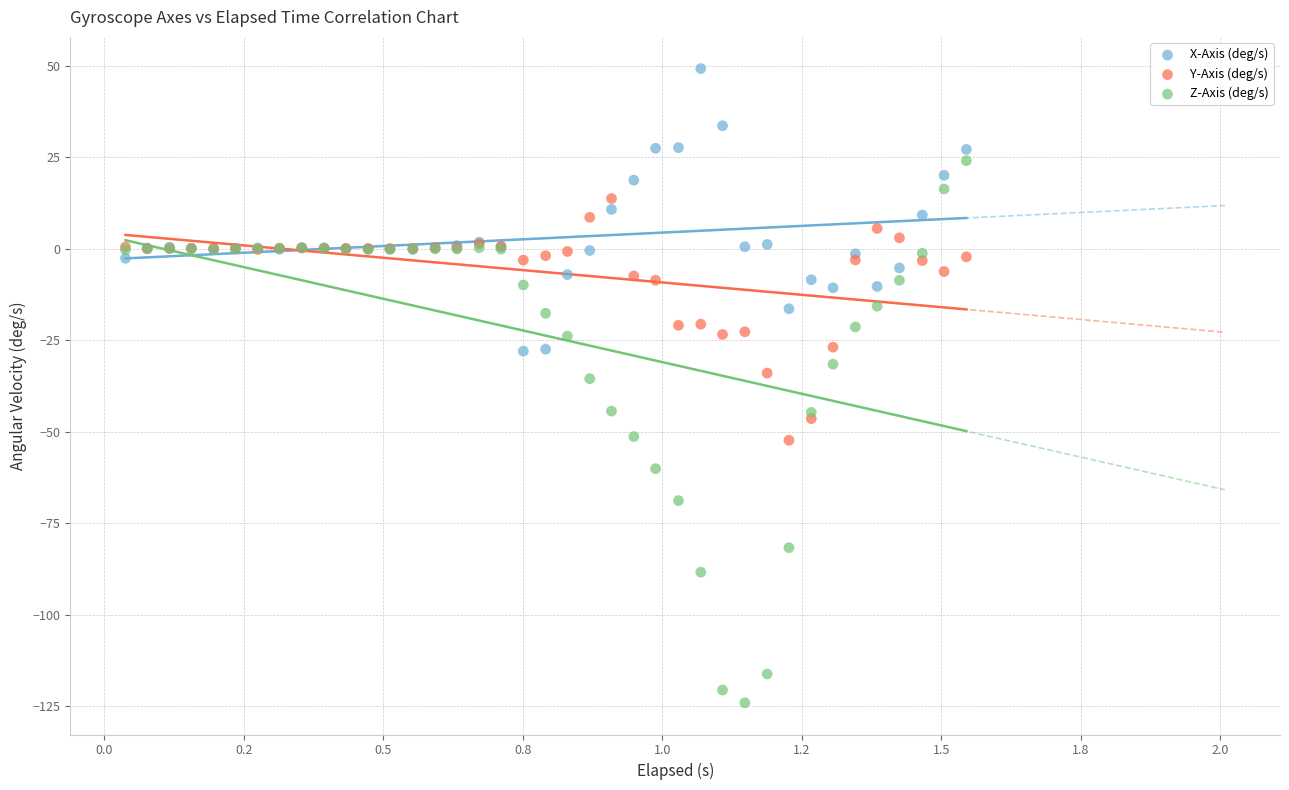

What are all the series names shown in the legend?

X-Axis (deg/s), Y-Axis (deg/s), Z-Axis (deg/s)